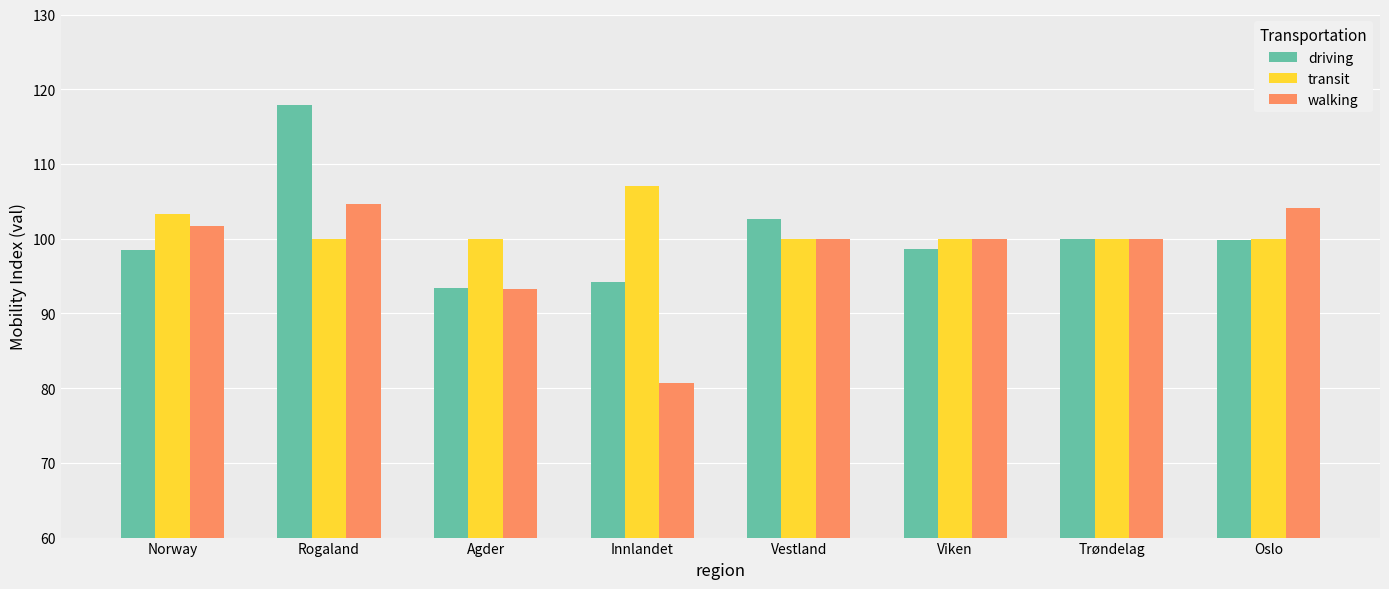

What position from the right is Viken?

3